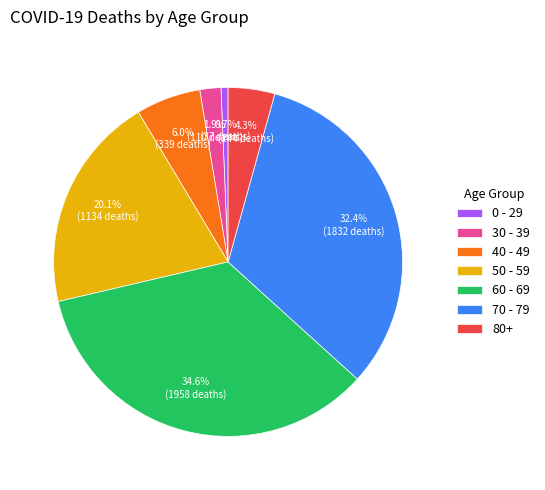

How many segments does this pie chart have?

7